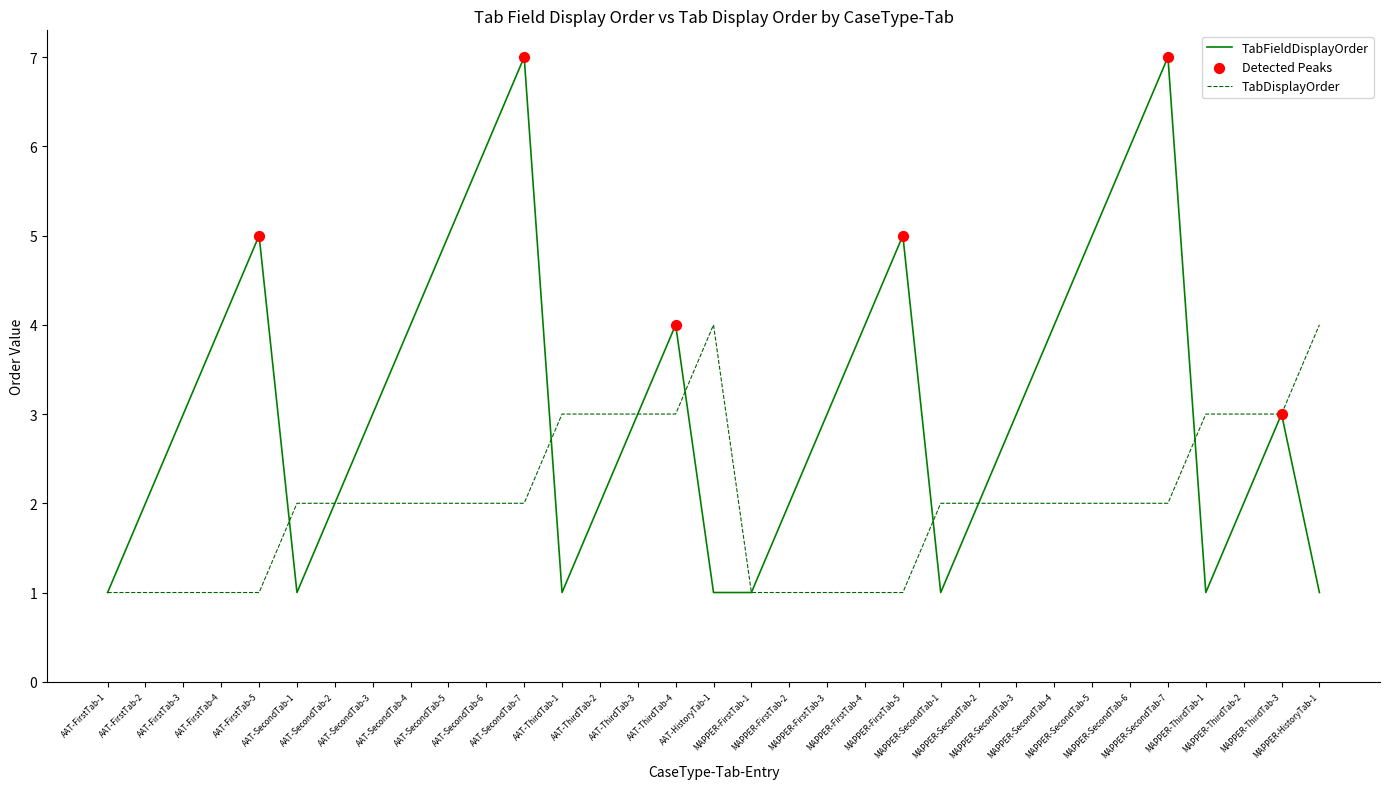

Which series has the largest range (max minus min)?

TabFieldDisplayOrder